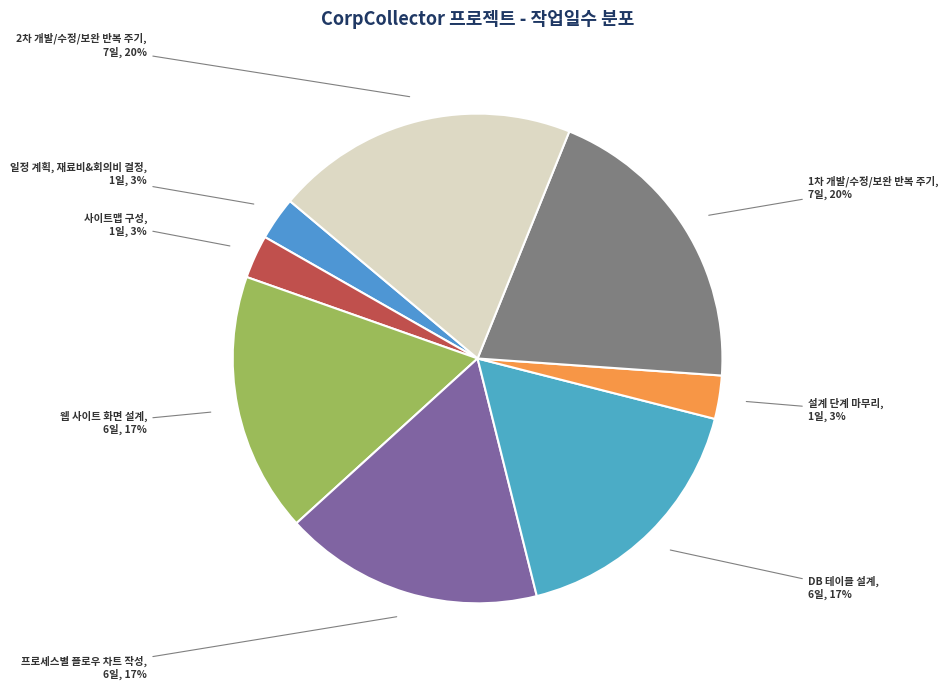

Is it true that 설계 단계 마무리 is 3% of the pie?

True